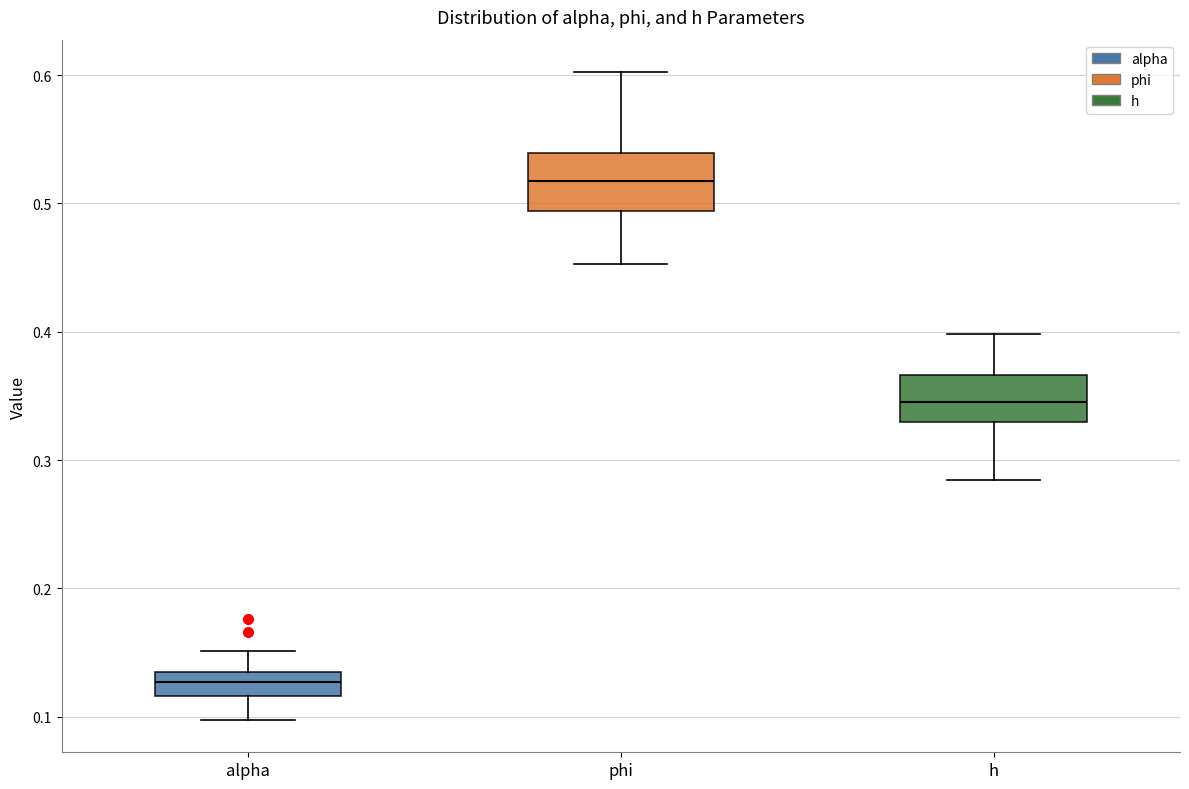

Reading left to right, transcribe this box plot: for each box, give where its median line is, the range the box spans, and where its two whiskers end, as read against the y-axis. The values are not printed on the chart, so give them approximately, as read against the axis.

alpha: median 0.13, box 0.12 to 0.14, whiskers 0.10 to 0.15
phi: median 0.52, box 0.49 to 0.54, whiskers 0.45 to 0.60
h: median 0.35, box 0.33 to 0.37, whiskers 0.28 to 0.40